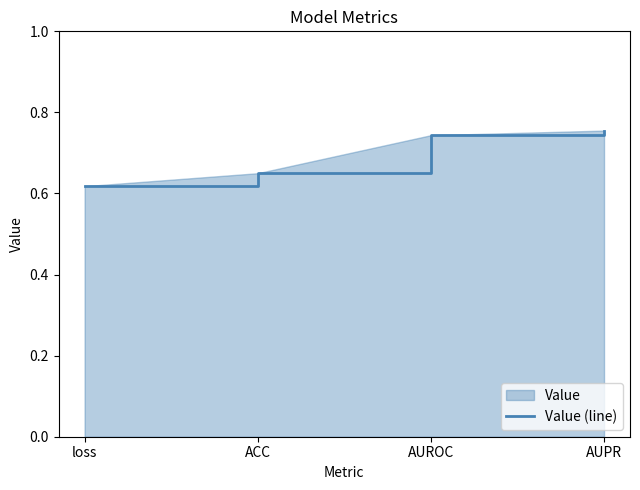

True or false: the data shows 0.7 at AUROC.

True